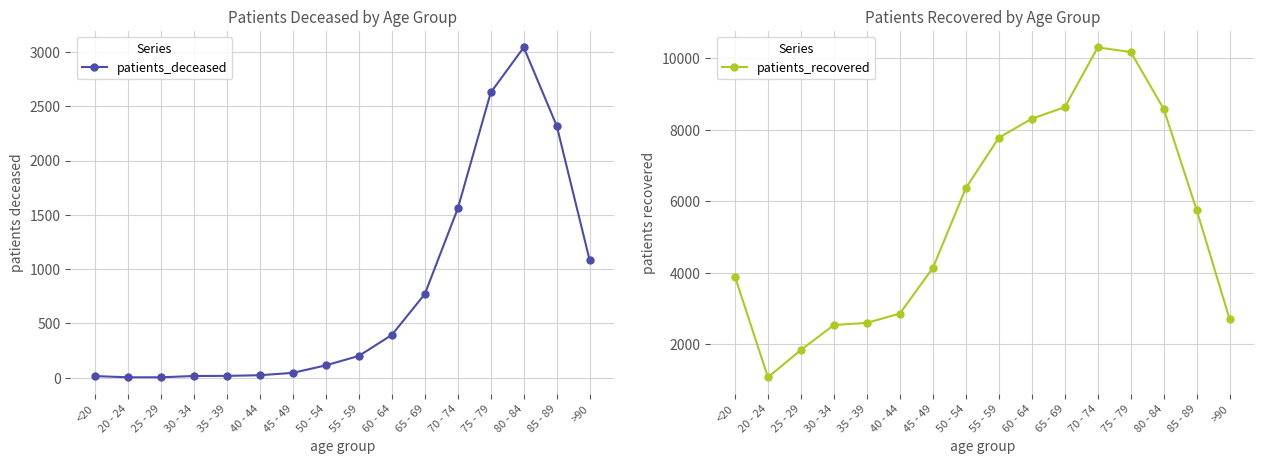

Between 40 - 44 and 70 - 74, which series saw the biggest shift?

patients_recovered